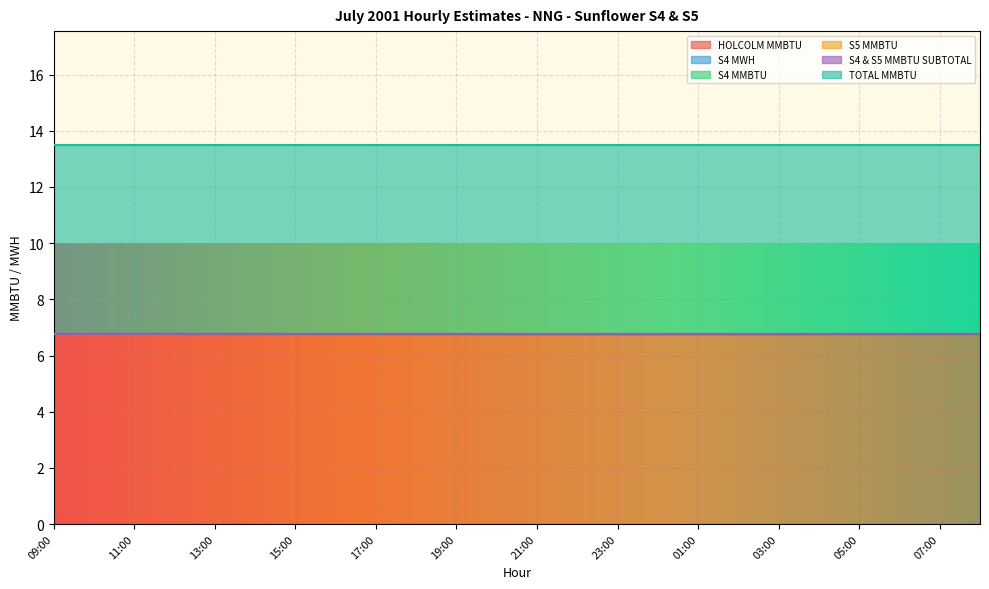

Between 05:00 and 17:00, which is larger?

05:00